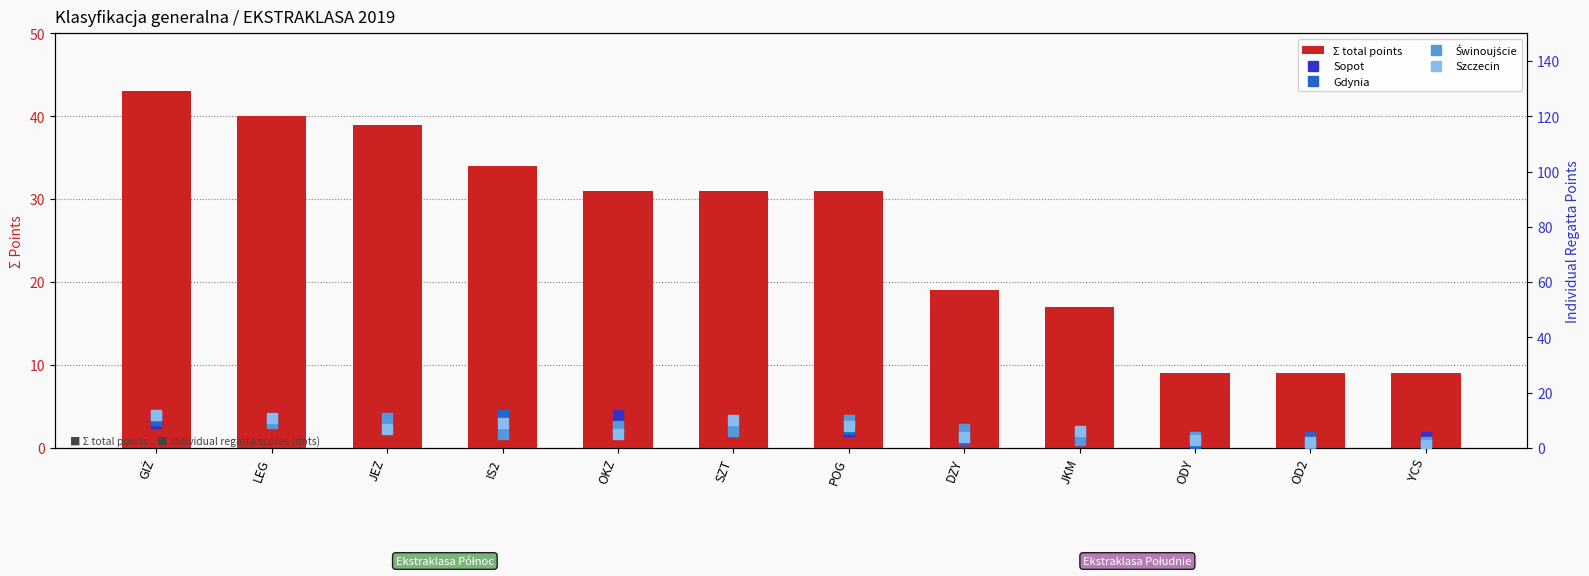

What is the label of the 10th bar from the left?

ODY